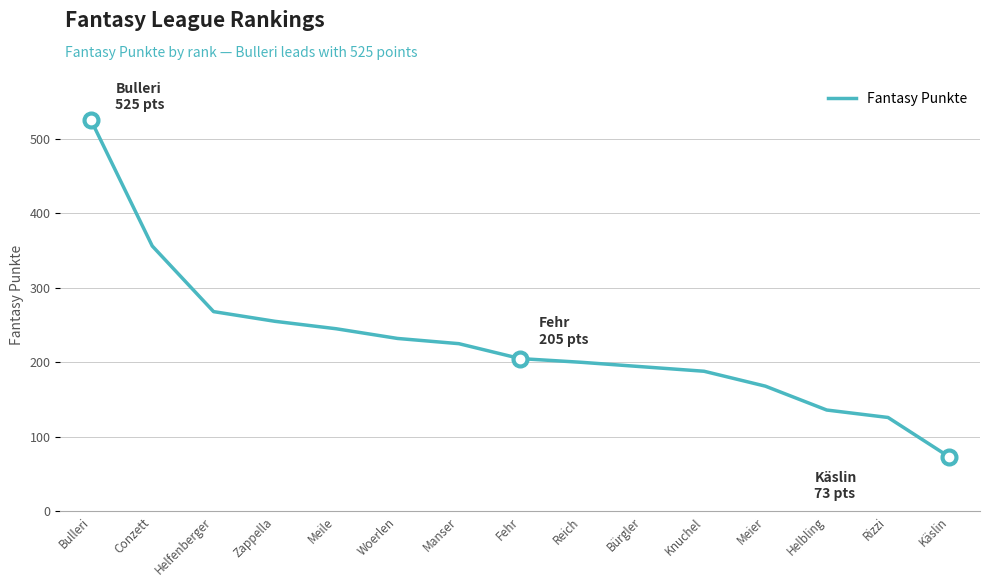

The value at Helfenberger is 268. True or false?

True